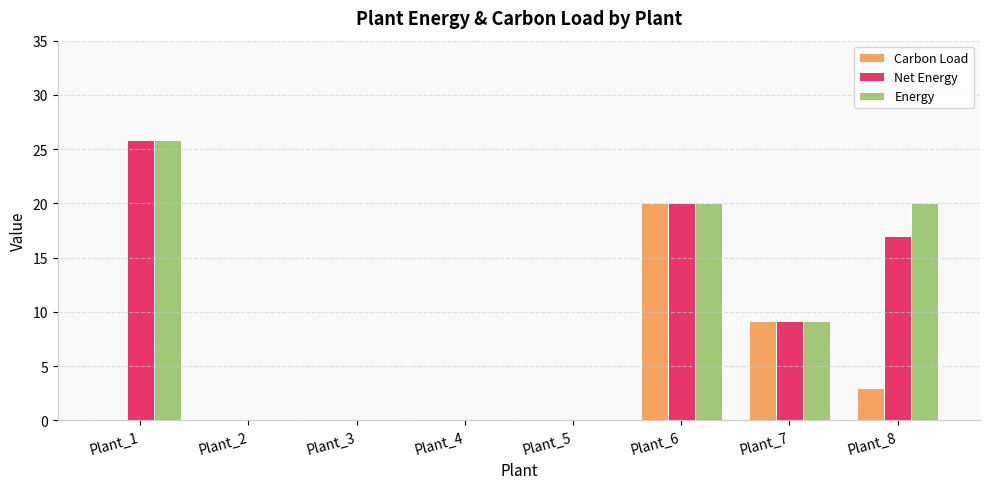

How many groups of bars are there?

8